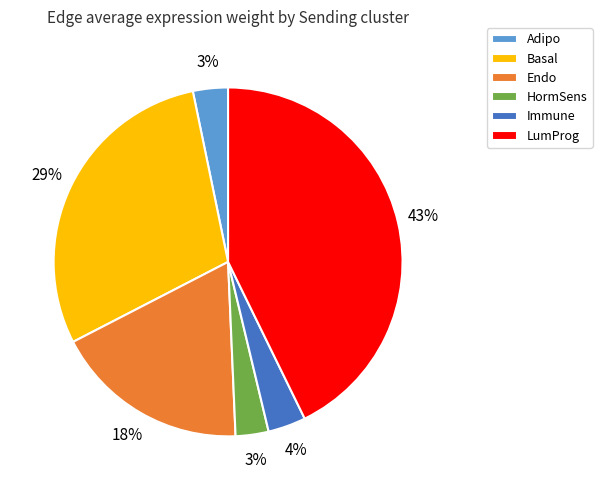

Does any single category account for the majority?

No